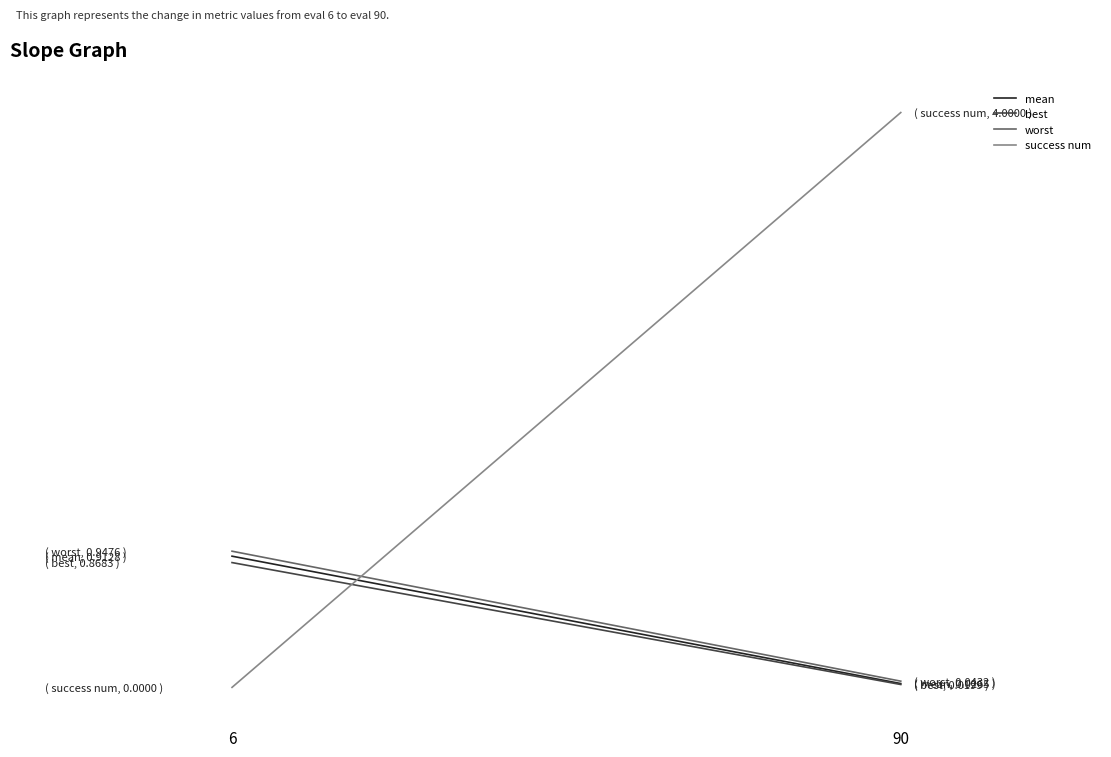

How many distinct data groups are displayed?

4